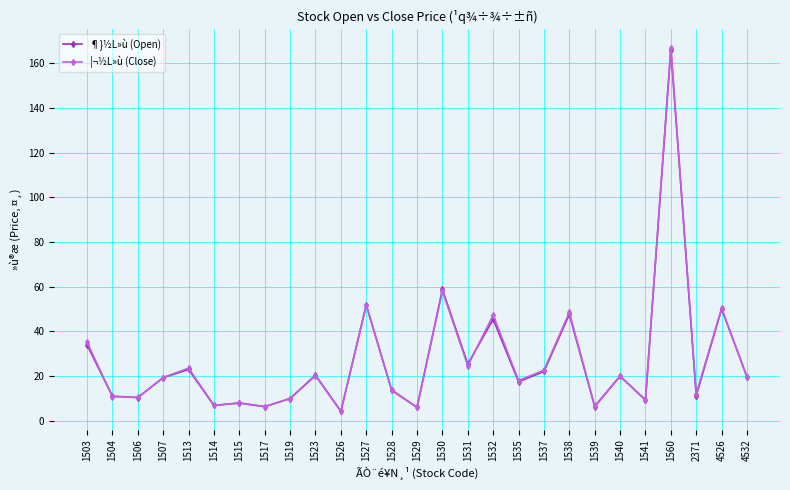

In ¦¬½L»ù (Close), how many points are lower than both neighbors (excluding endpoints)?

10